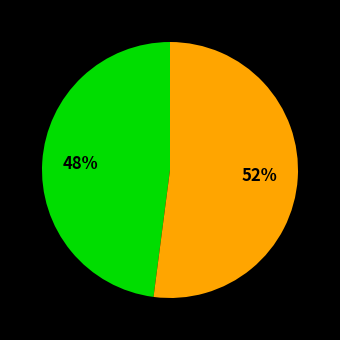

Does any single category account for the majority?

Yes